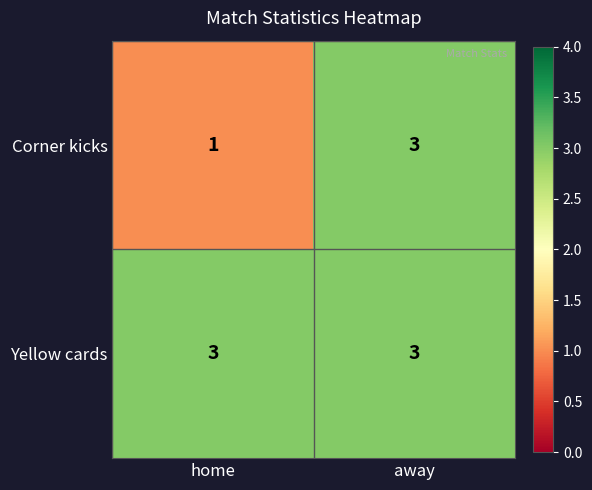

What is the sum of the Corner kicks values at home and away?

4